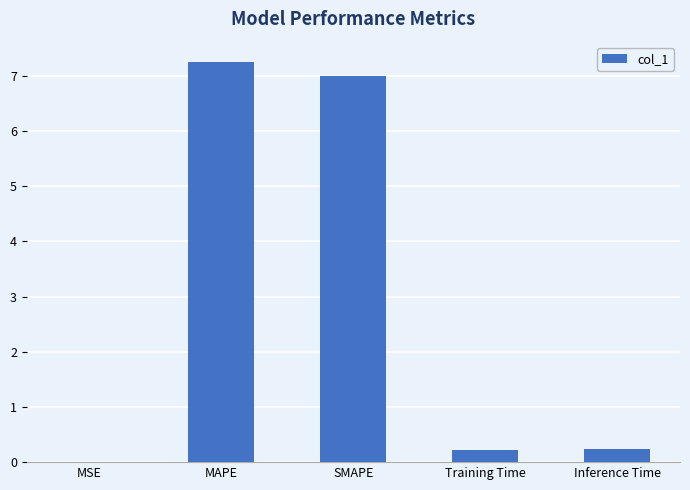

What is the sum of all values?

14.7